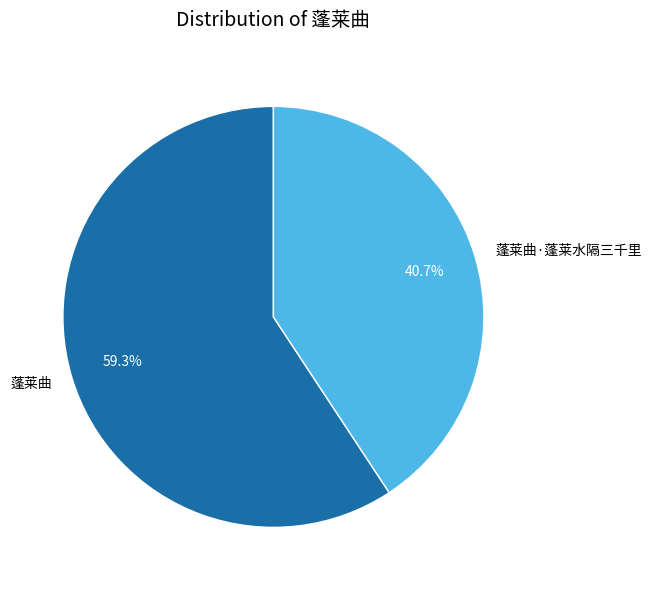

Does any single category account for the majority?

Yes